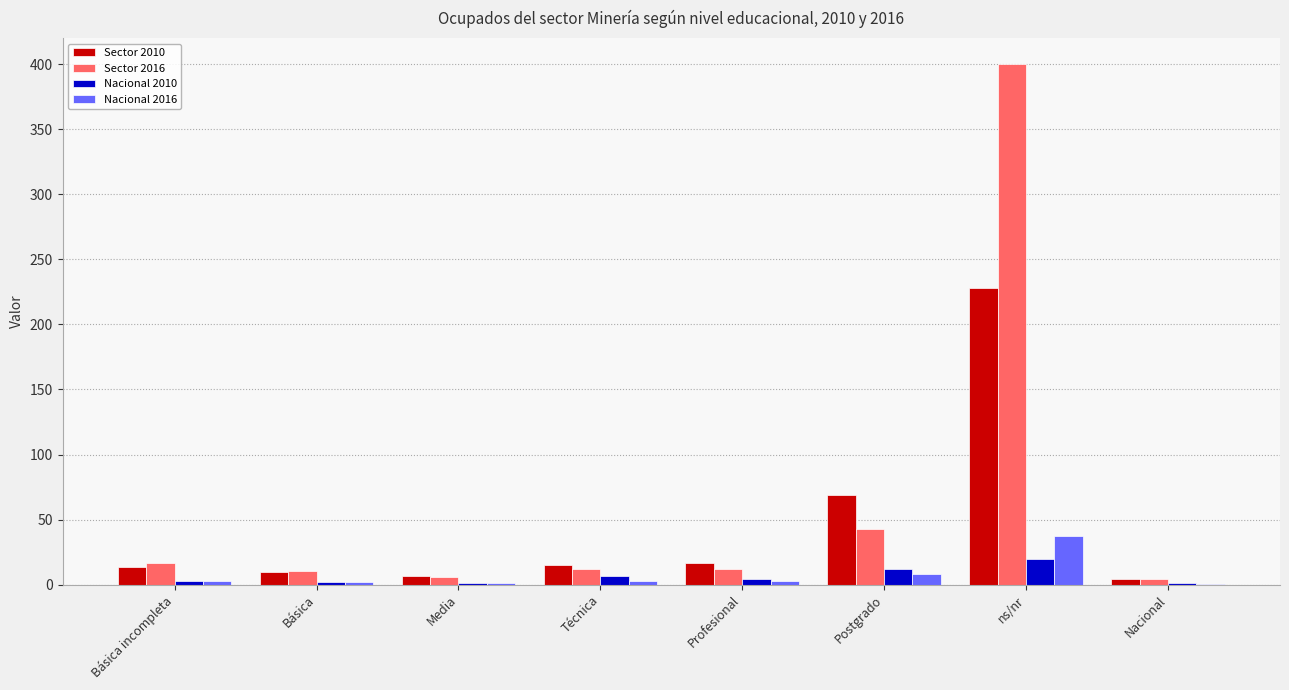

At which label is Sector 2016 closest to 202?

Postgrado